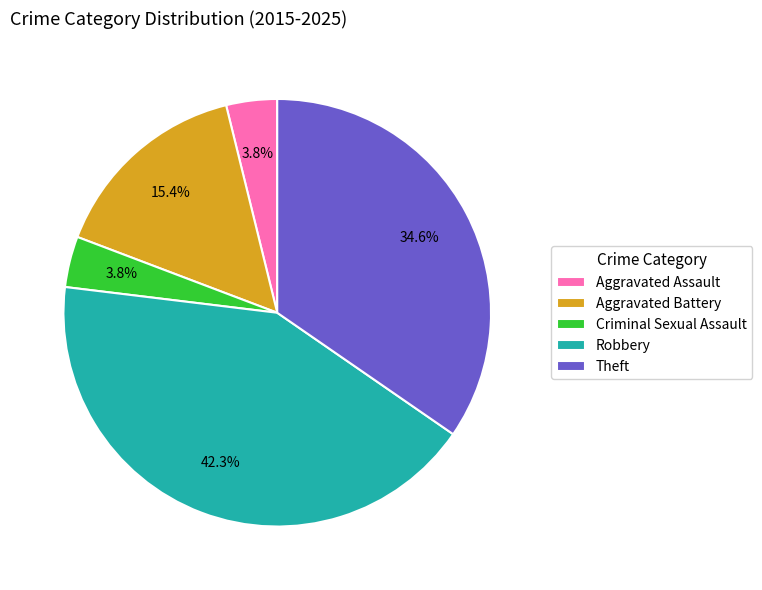

Combined, do Aggravated Battery and Robbery account for over 50%?

Yes